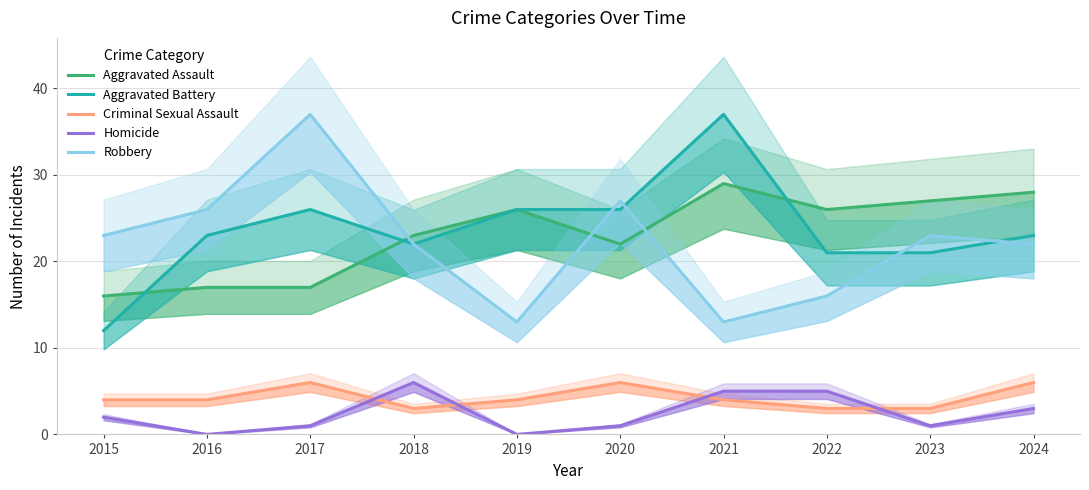

True or false: Homicide and Aggravated Battery cross at least once.

False